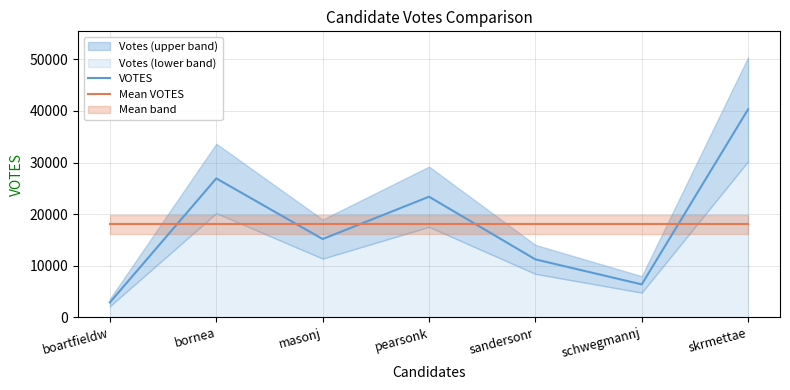

At how many categories does at least one series exceed 6205?

7